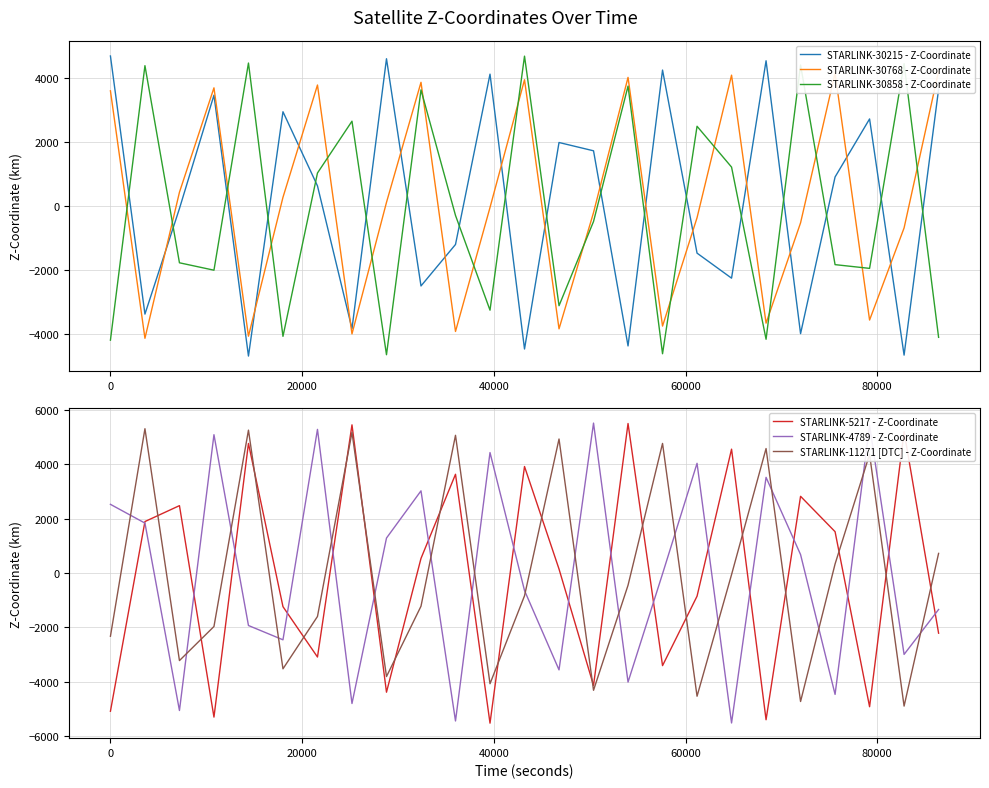

Reading right to left, extract all data points from this chart.

STARLINK-30215 - Z-Coordinate: 3660.8	-4673.3	2731.6	912.1	-4000.2	4555.4	-2260.5	-1475.8	4264.2	-4385.5	1732.7	1992.8	-4481.6	4136.3	-1204.4	-2504.7	4619.1	-3843.2	632.9	2957.2	-4703.1	3476.2	-78.4	-3387.8	4705.0
STARLINK-30768 - Z-Coordinate: 4229.3	-685.4	-3573.9	4169.4	-525.4	-3670.7	4104.5	-365.2	-3762.5	4034.5	-204.8	-3849.4	3959.6	-44.6	-3931.3	3879.9	115.2	-4008.1	3795.6	274.6	-4079.7	3706.7	433.2	-4146.1	3613.5
STARLINK-30858 - Z-Coordinate: -4115.6	4465.3	-1953.8	-1836.5	4423.5	-4176.3	1221.8	2501.7	-4630.2	3760.5	-483.9	-3124.3	4700.6	-3264.2	-293.9	3643.1	-4661.0	2661.1	1036.7	-4084.9	4484.5	-2010.6	-1778.6	4401.9	-4204.9
STARLINK-5217 - Z-Coordinate: -2218.5	5205.8	-4928.0	1520.8	2824.1	-5407.4	4560.8	-855.8	-3413.7	5505.5	-4143.2	144.4	3921.9	-5533.1	3635.7	536.1	-4392.8	5456.1	-3096.5	-1241.1	4770.9	-5309.7	2480.0	1893.9	-5094.2
STARLINK-4789 - Z-Coordinate: -1345.8	-3000.1	5436.1	-4473.2	677.6	3522.1	-5526.4	4039.4	-31.0	-4019.7	5521.1	-3570.2	-647.8	4435.1	-5452.6	3025.0	1285.5	-4809.1	5289.4	-2462.7	-1935.9	5093.3	-5067.2	1836.8	2528.1
STARLINK-11271 [DTC] - Z-Coordinate: 720.6	-4904.7	4370.3	330.8	-4735.5	4583.4	-60.8	-4541.0	4771.9	-452.1	-4322.1	4934.7	-841.1	-4080.0	5071.0	-1225.5	-3816.0	5180.0	-1603.4	-3531.5	5261.1	-1972.7	-3228.0	5314.0	-2331.4